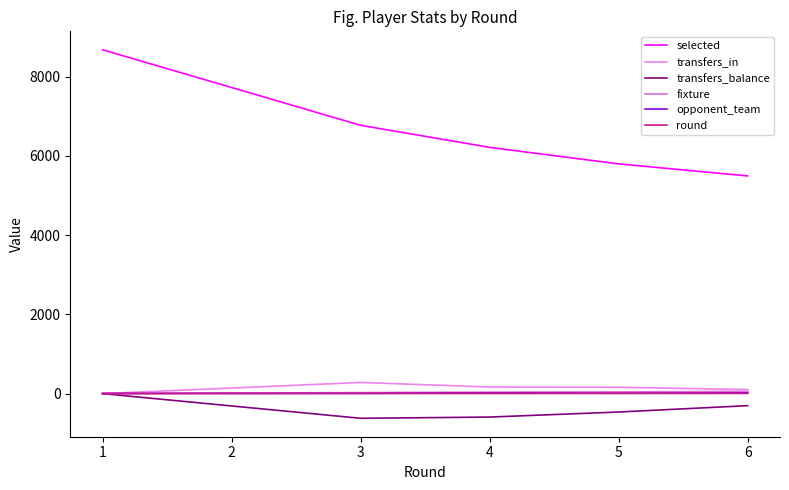

True or false: selected has more than 1 interior local peaks.

False